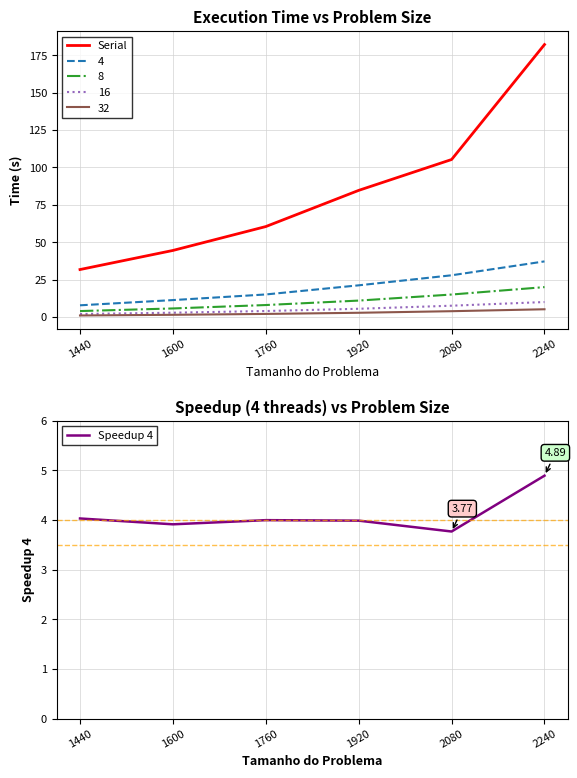

At 2240, list the series in order from largest to smallest.

Serial, Speedup 4